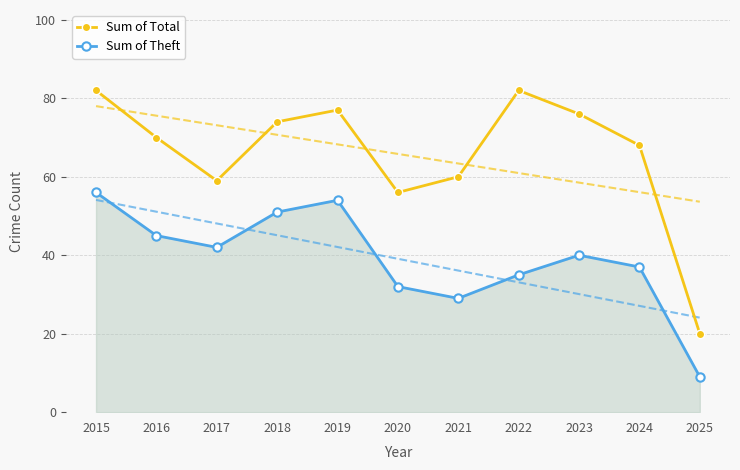

List the series in order of their peak value, highest first.

Sum of Total, Sum of Theft